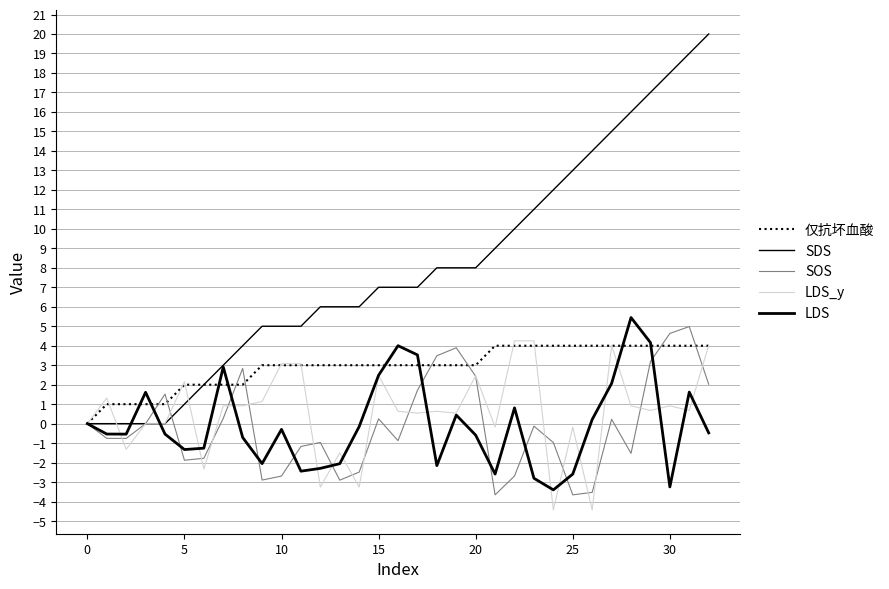

How many lines are shown in the chart?

5